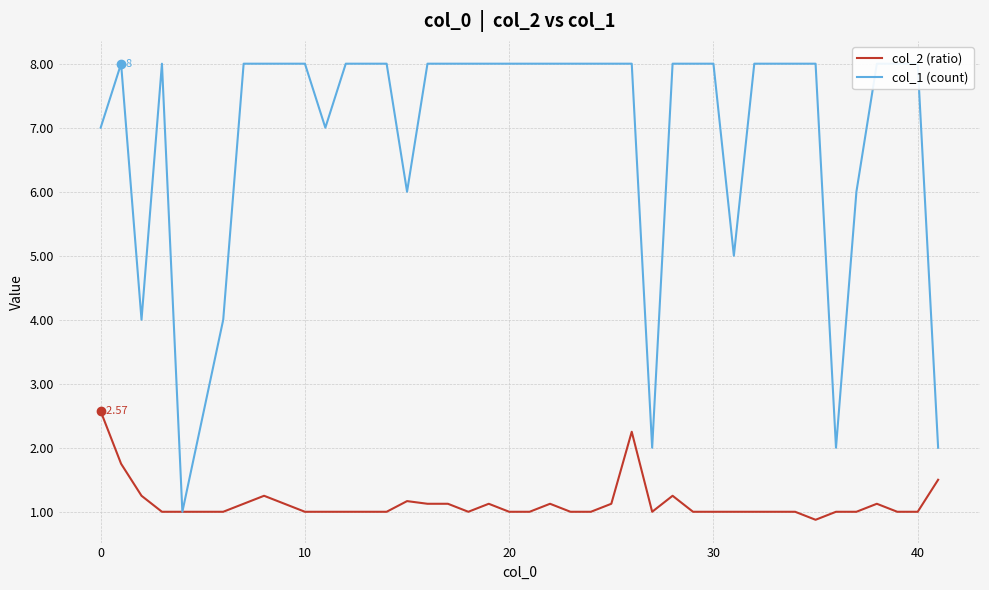

What is the difference between the highest and lowest values at 40?

7.0